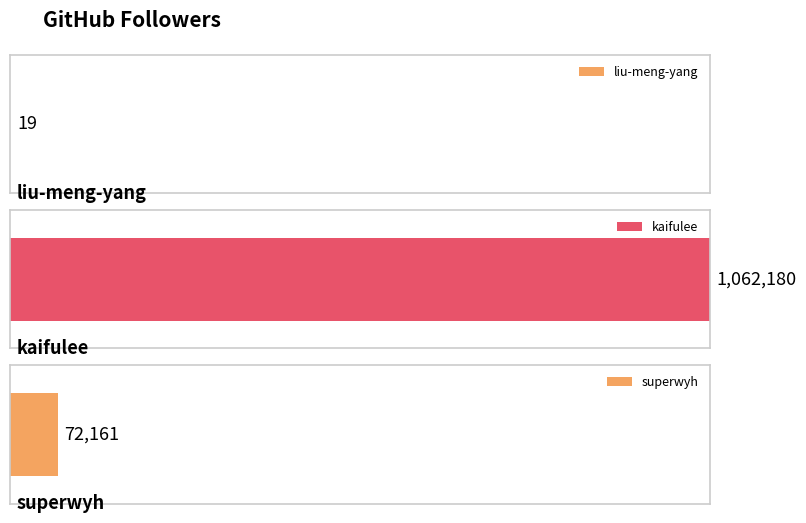

What is the change in value from liu-meng-yang to kaifulee?

+1062161